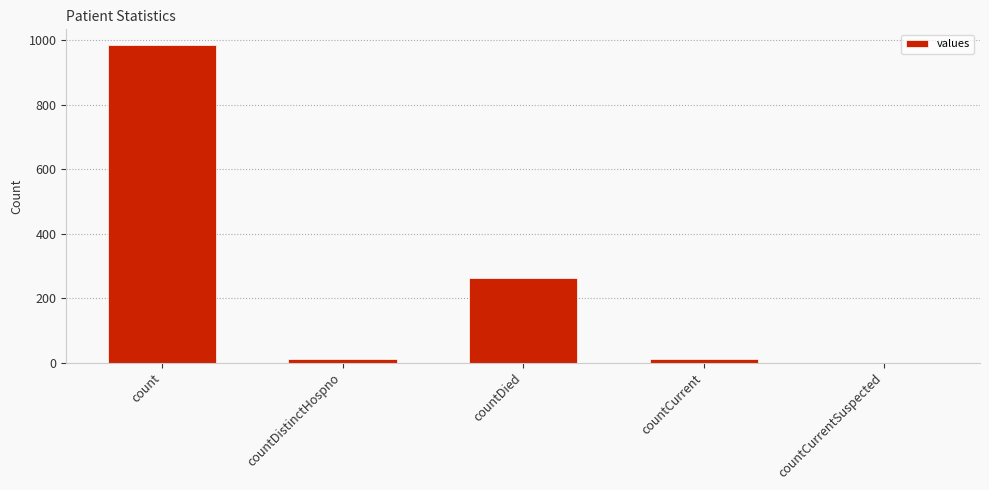

Is it true that the value at countCurrentSuspected is 0?

True